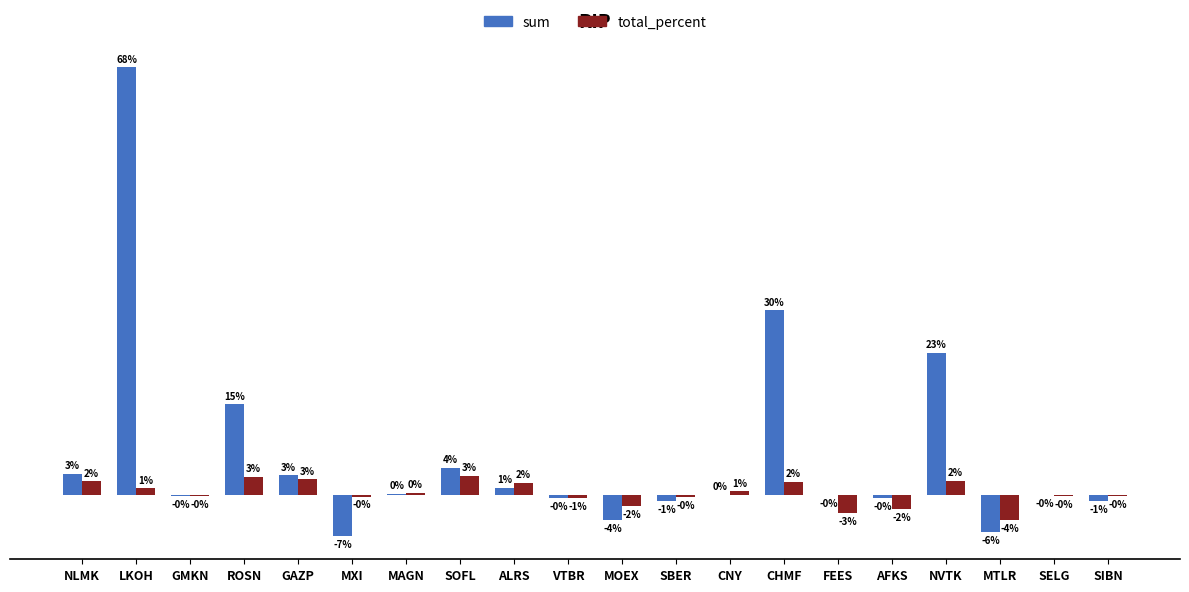

Rank the series by their average value, from highest to lowest.

sum, total_percent